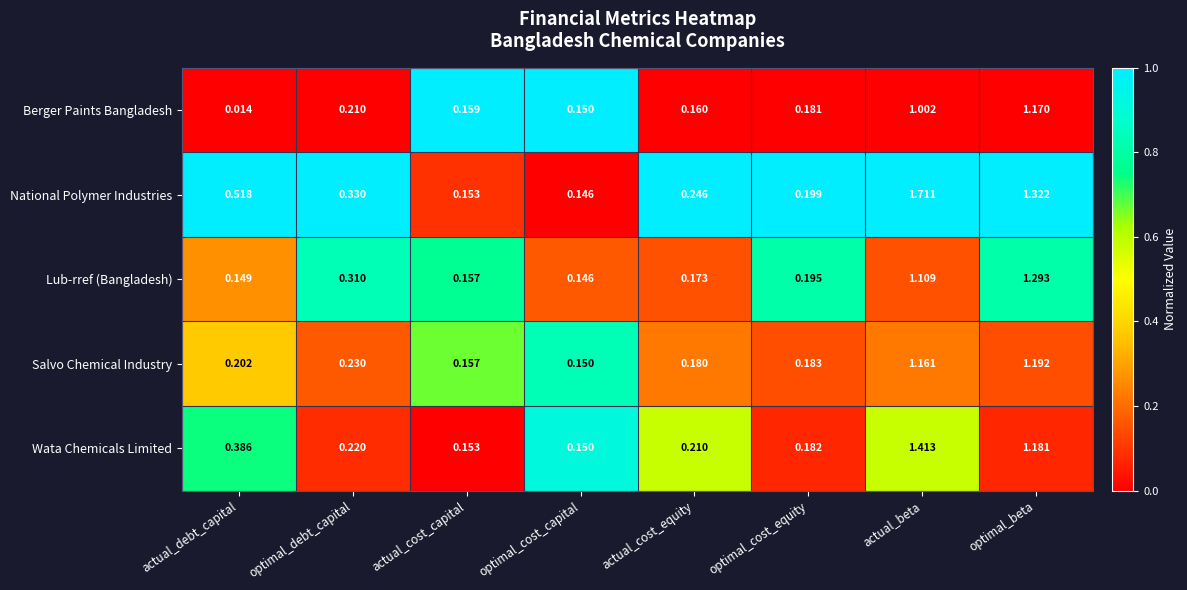

Which series has the largest total across all categories?

National Polymer Industries